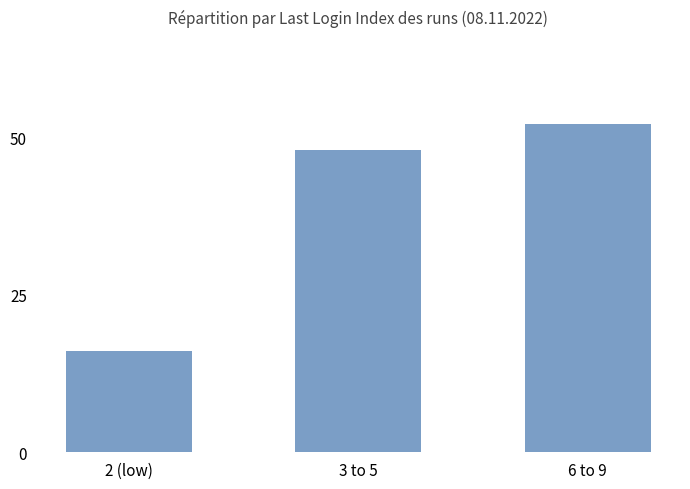

Between 6 to 9 and 3 to 5, which is larger?

6 to 9